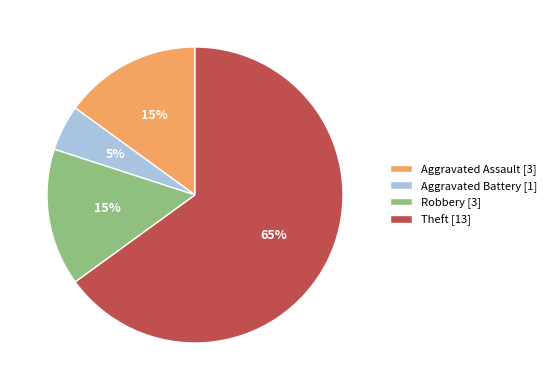

Between Aggravated Battery [1] and Aggravated Assault [3], which is larger?

Aggravated Assault [3]